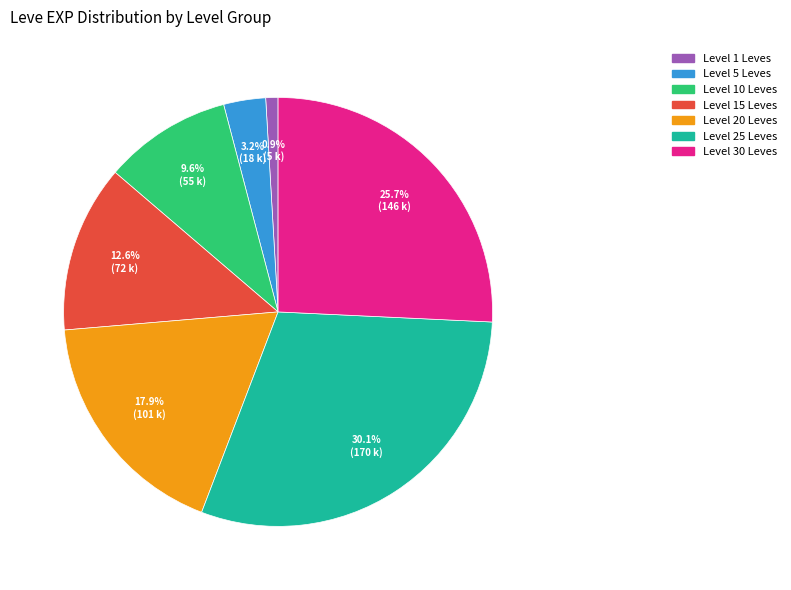

Does any single category account for the majority?

No